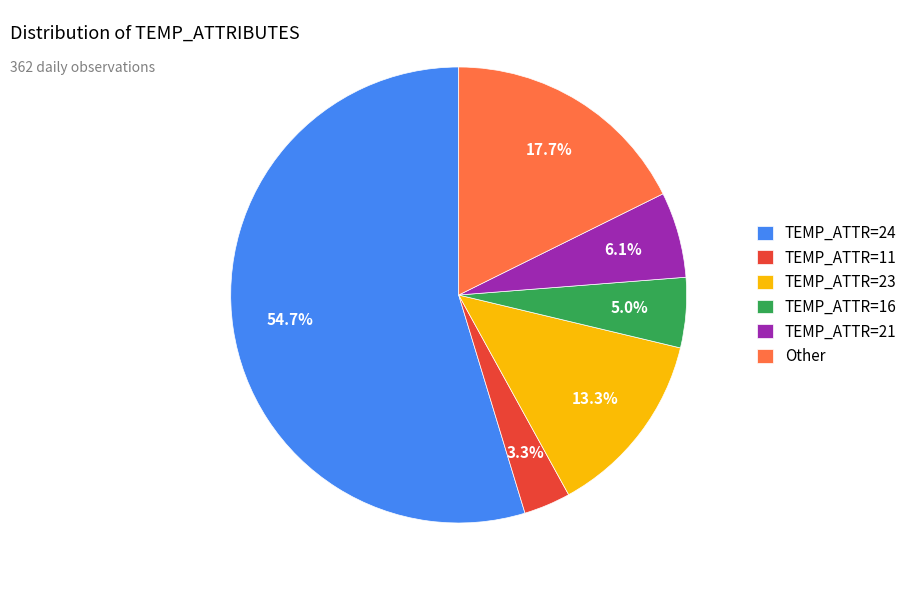

What portion of the pie excludes TEMP_ATTR=11?

96.7%